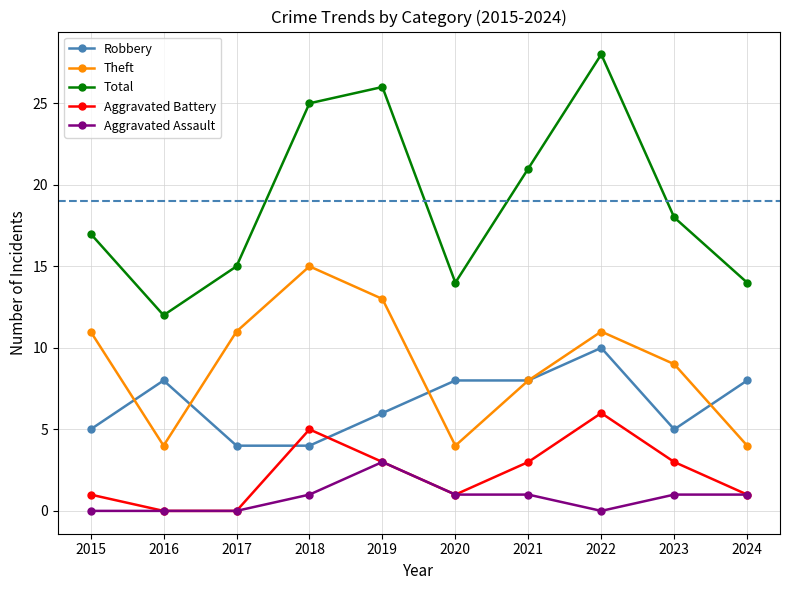

Is the value of Aggravated Assault at 2019 greater than the value of Aggravated Battery at 2018?

No